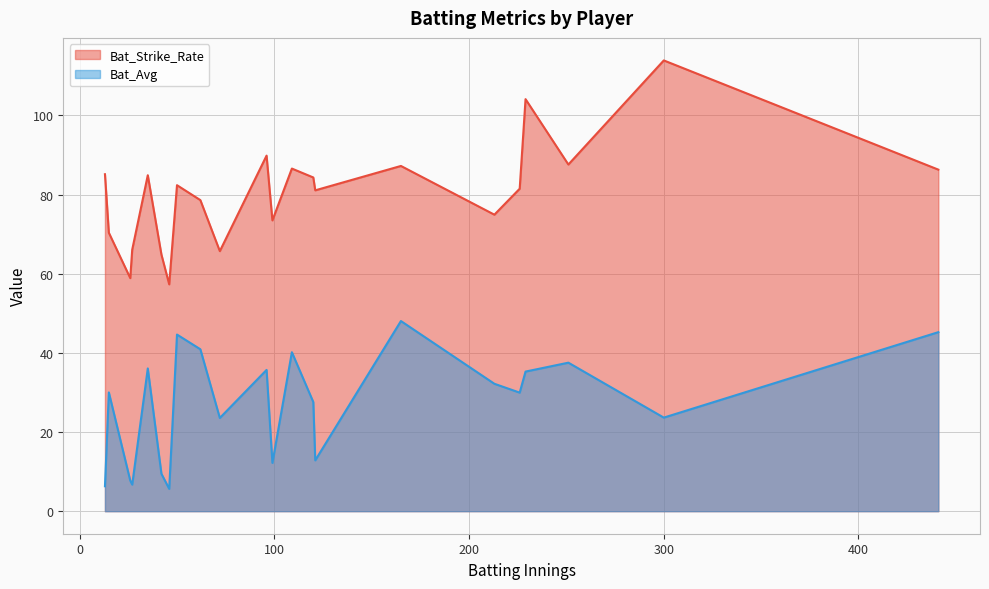

List the series in order of their peak value, highest first.

Bat_Strike_Rate, Bat_Avg